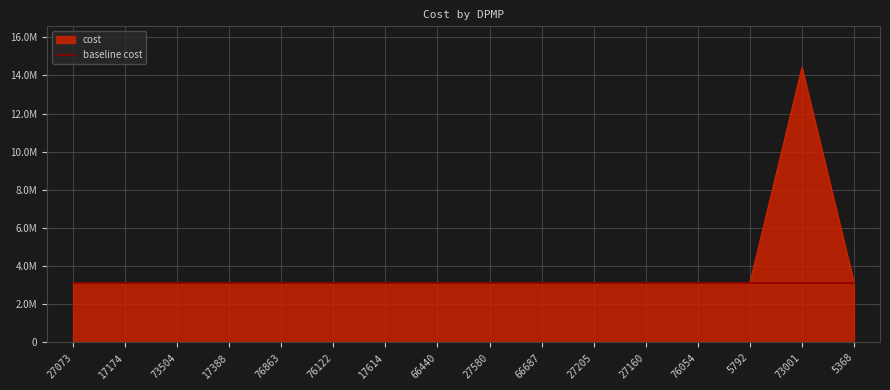

What are all the series names shown in the legend?

cost, baseline cost